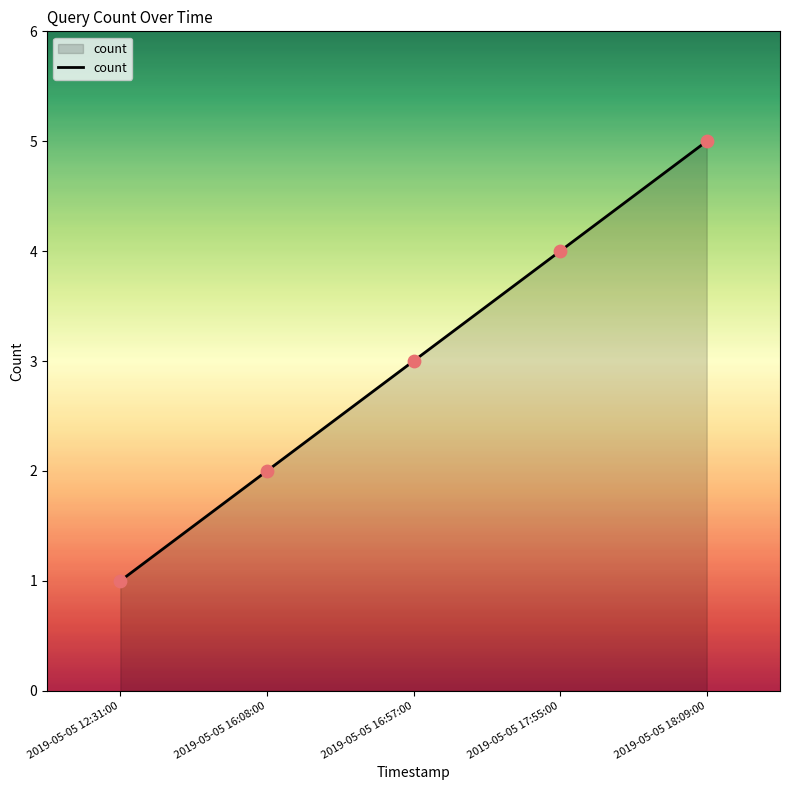

Approximately how many times larger is the value at 2019-05-05 16:57:00 compared to 2019-05-05 16:08:00?

1.5